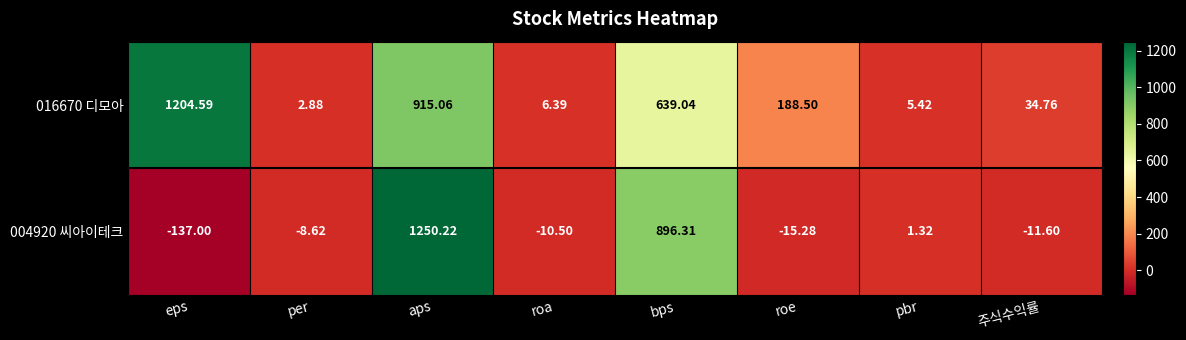

At which label does 016670 디모아 first exceed 188?

eps